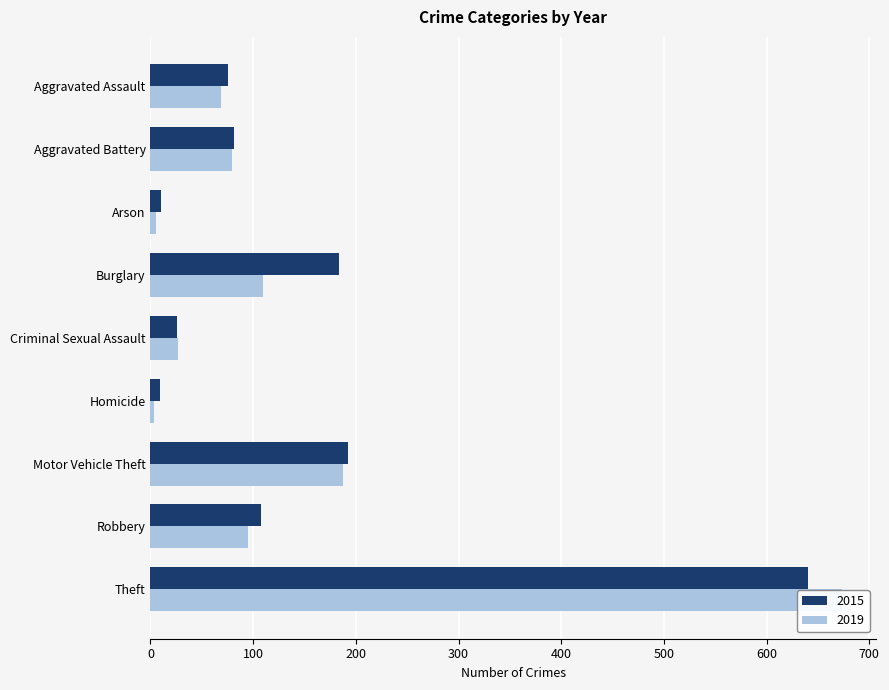

Are the bars horizontal?

Yes